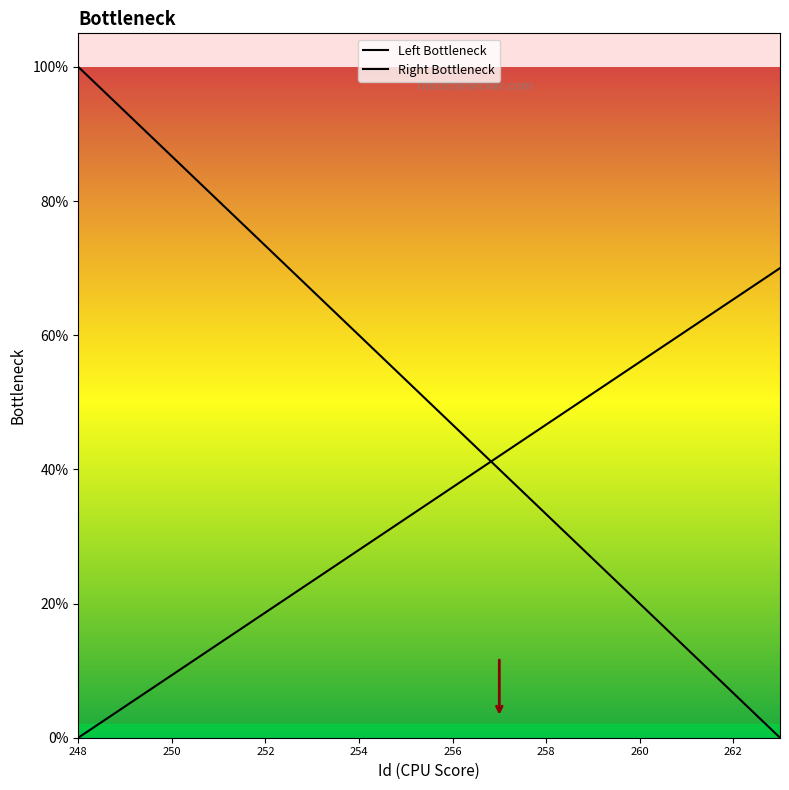

Which series has the largest total across all categories?

Left Bottleneck